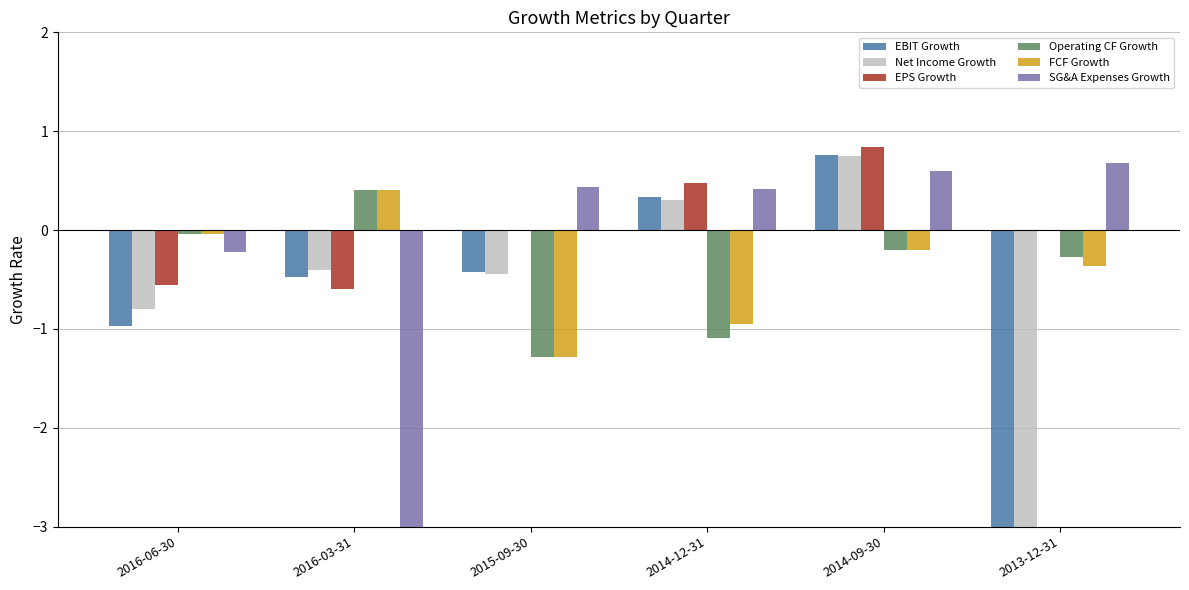

Between 2013-12-31 and 2015-09-30, which is larger?

2015-09-30